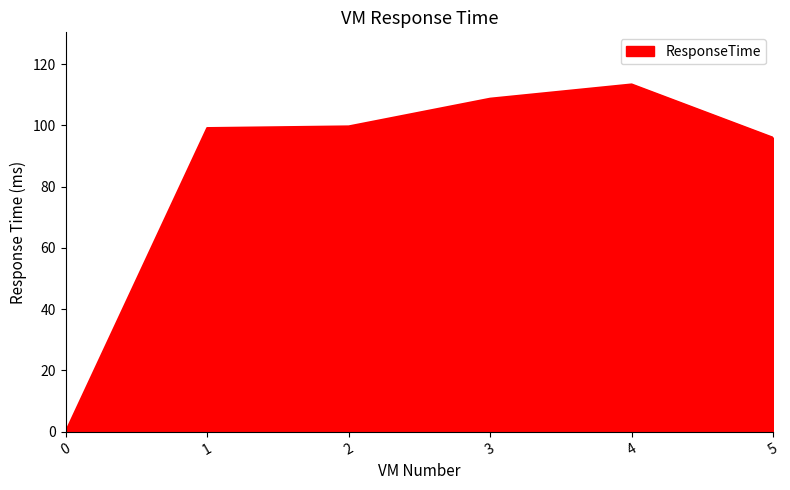

Reading right to left, list all the values displayed in this chart.

96.0	113.4	108.7	99.7	99.1	0.0